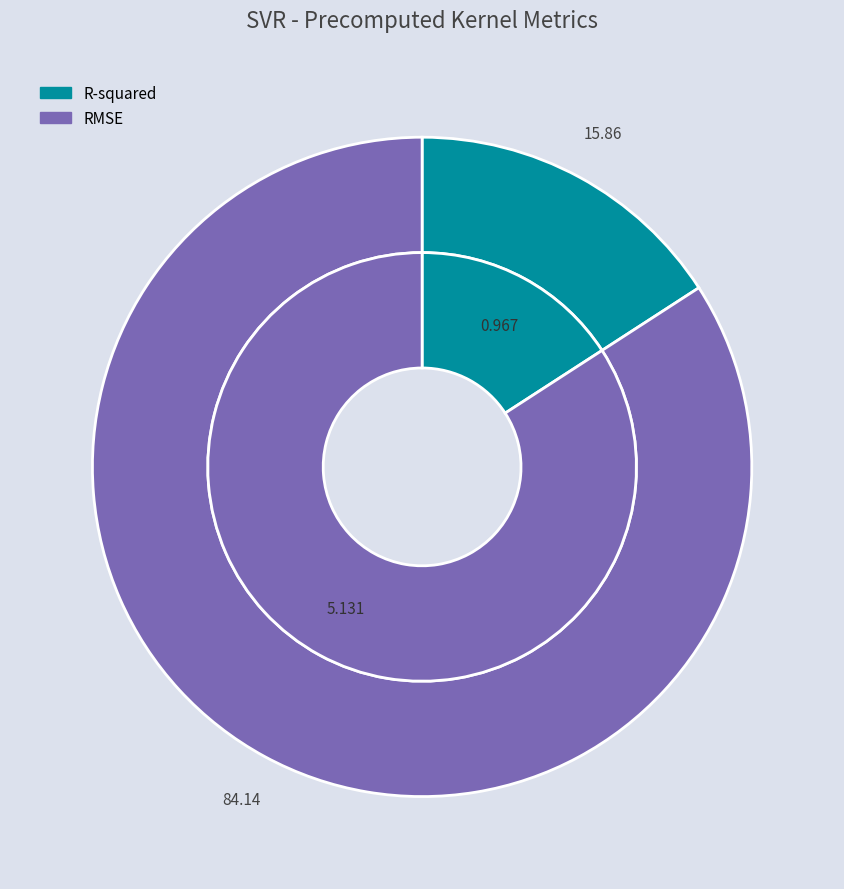

Which slice is the smallest?

R-squared